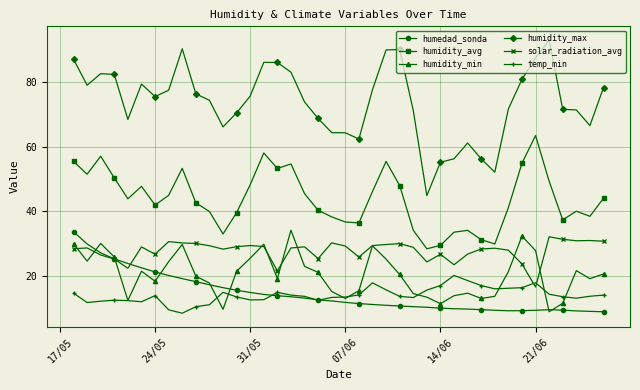

Which series has the largest range (max minus min)?

humidity_max